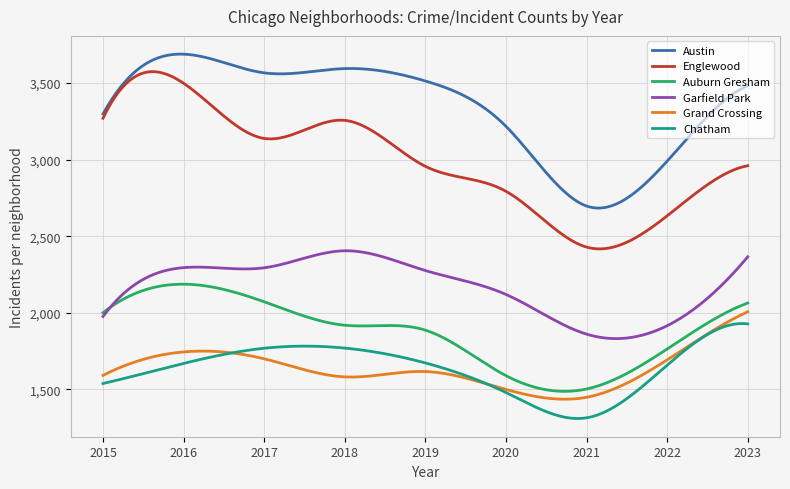

True or false: Auburn Gresham and Chatham intersect in this chart.

False